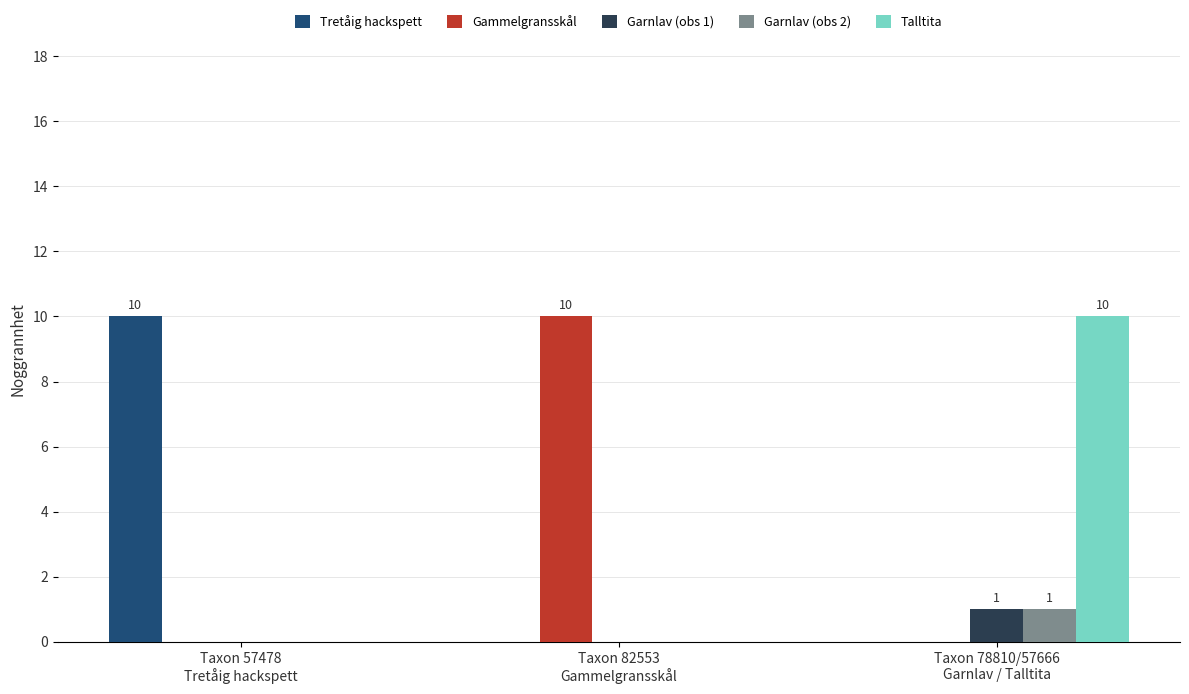

True or false: Garnlav (obs 1) has a value of 1 at Taxon 78810/57666
Garnlav / Talltita.

True